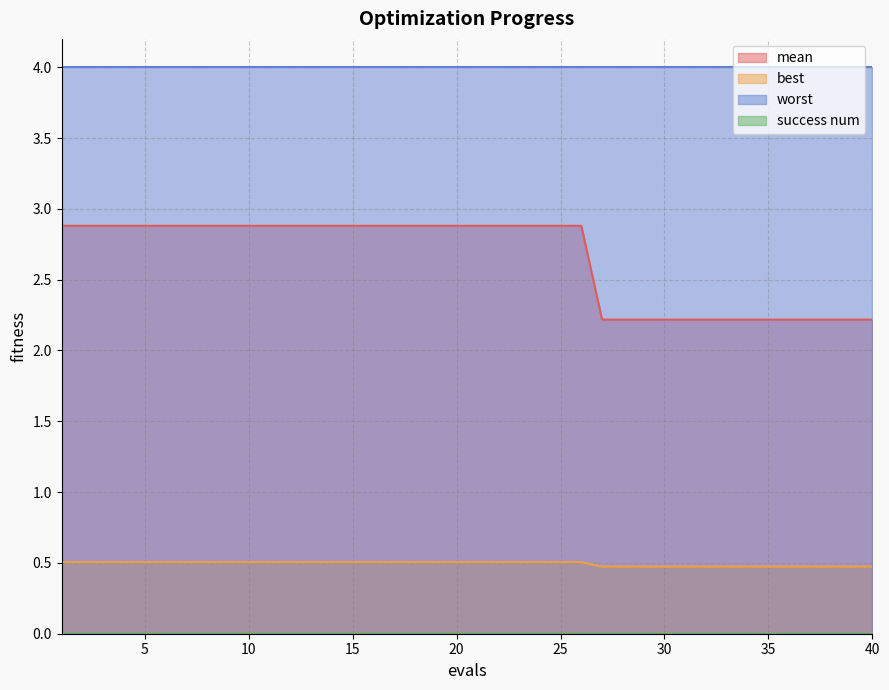

What is the lowest value of the best series?

0.5